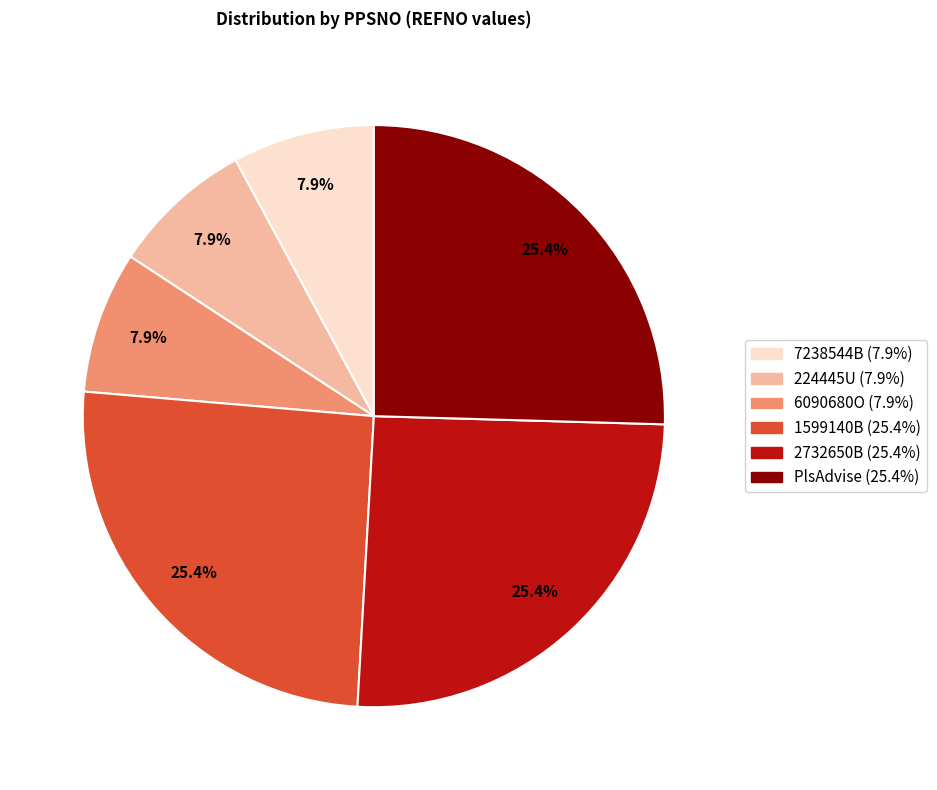

Approximately how many times larger is the value at 224445U compared to 1599140B?

0.3